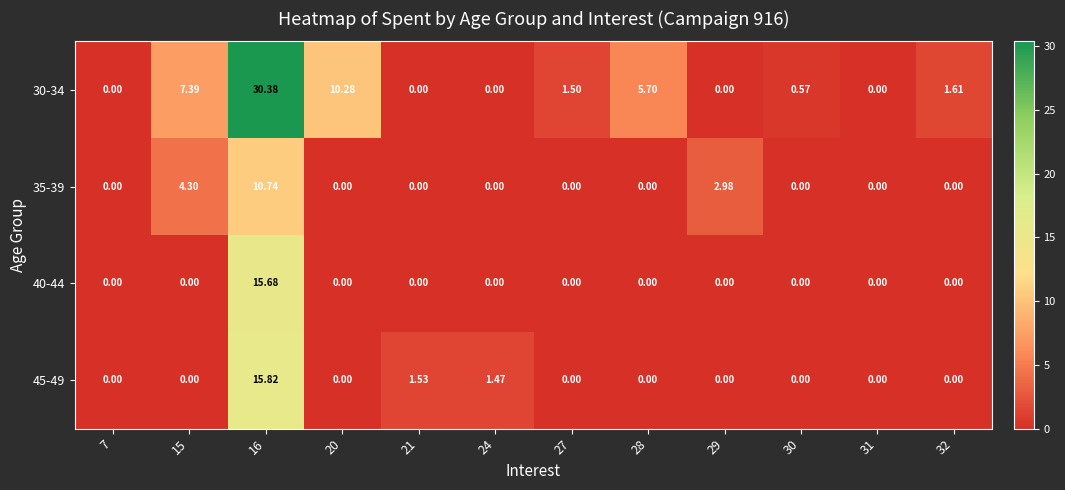

Which series has the widest spread of values?

30-34